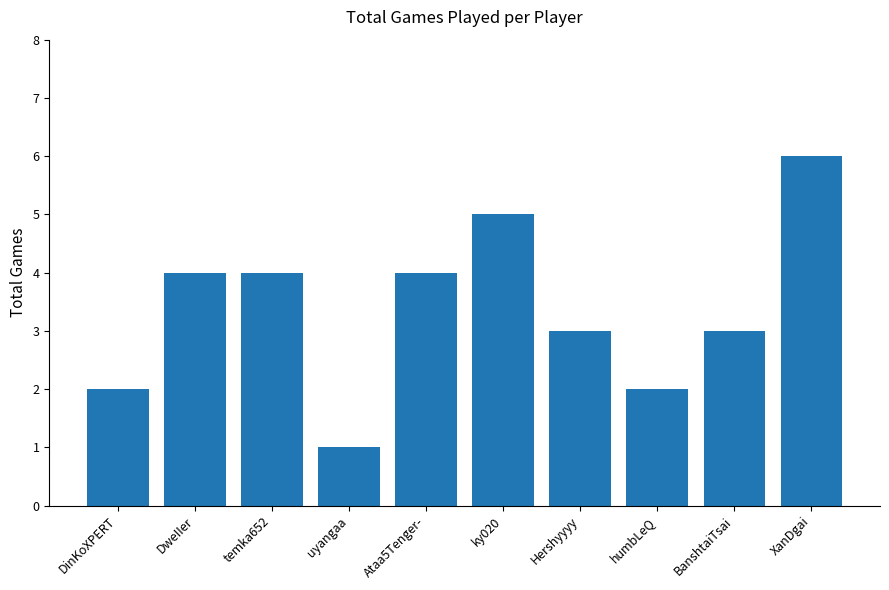

Is it true that the value at uyangaa is 1?

True